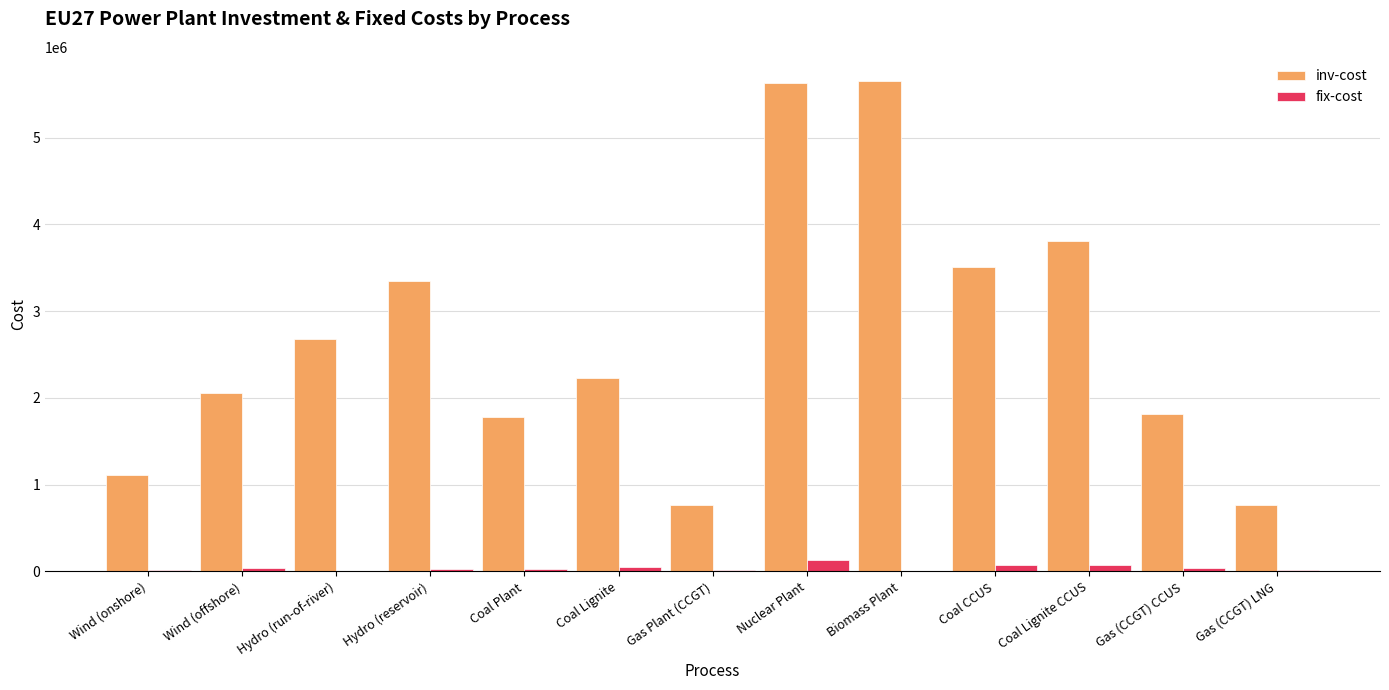

Which series has the largest total across all categories?

inv-cost